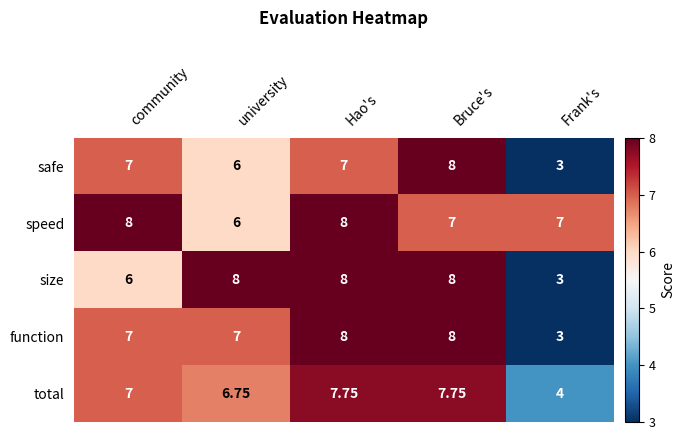

Which category has the lowest value in the total series?

Frank's